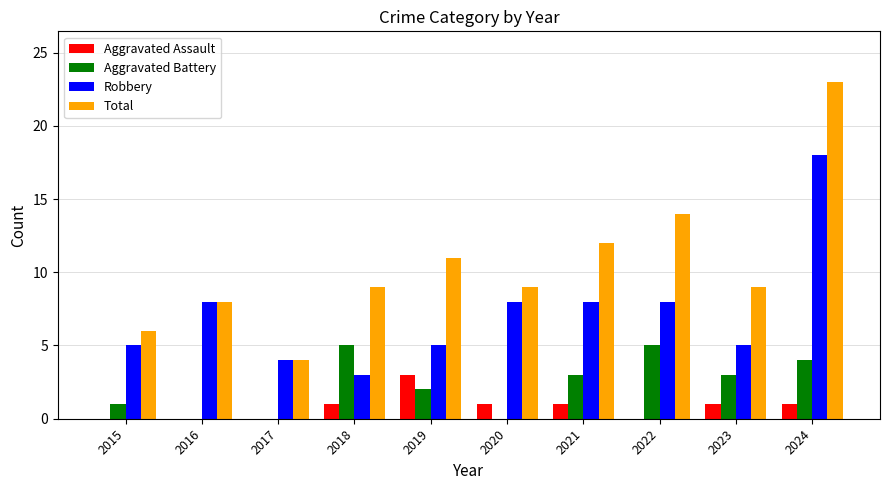

What is the sum of the Aggravated Battery values at 2017 and 2021?

3